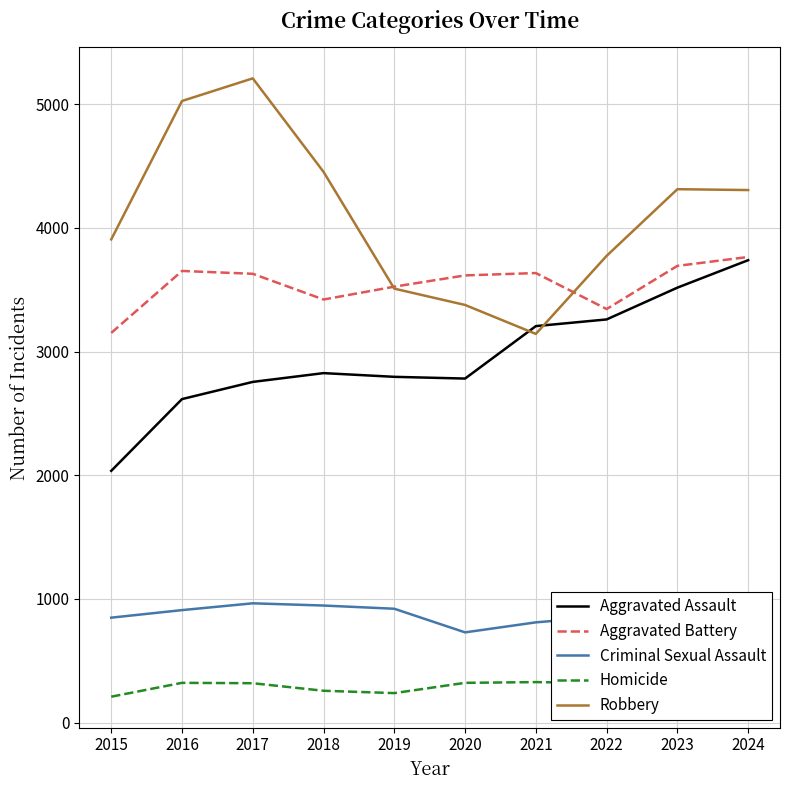

True or false: Criminal Sexual Assault has a value of 296 at 2018.

False